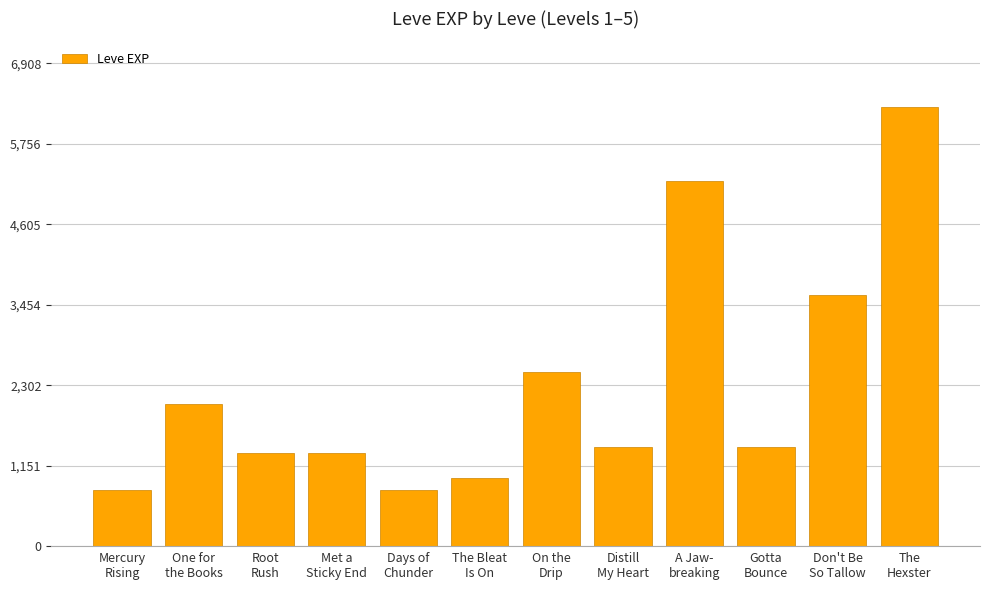

What is the label of the 9th bar from the left?

A Jaw-
breaking